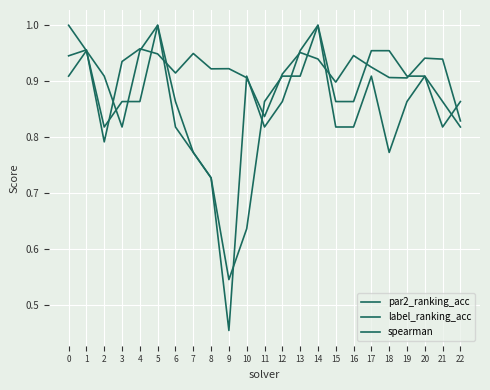

List the series in order of their overall mean, highest first.

spearman, par2_ranking_acc, label_ranking_acc